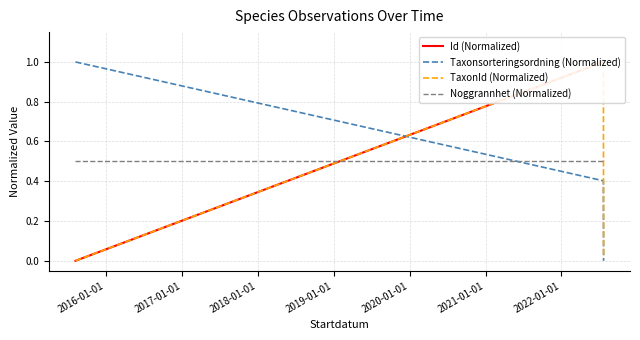

How many lines are shown in the chart?

4